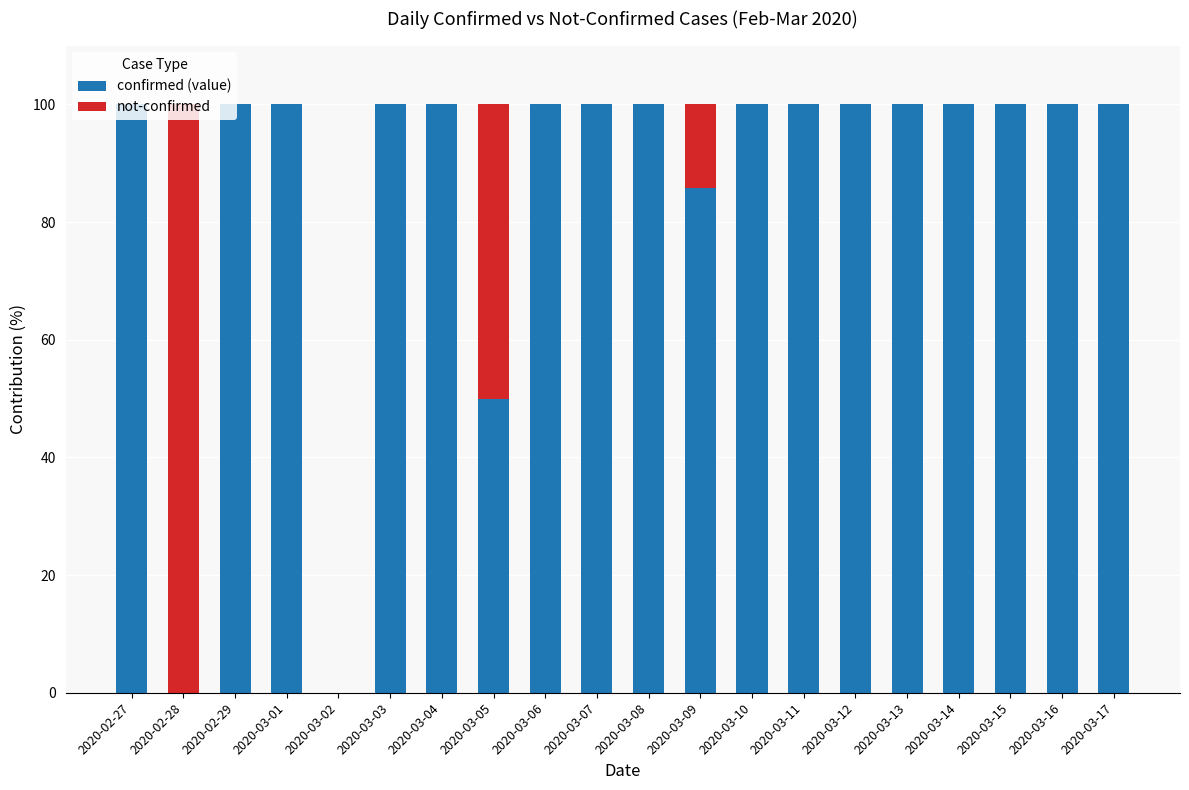

What is the sum of all confirmed (value) values?

1735.7